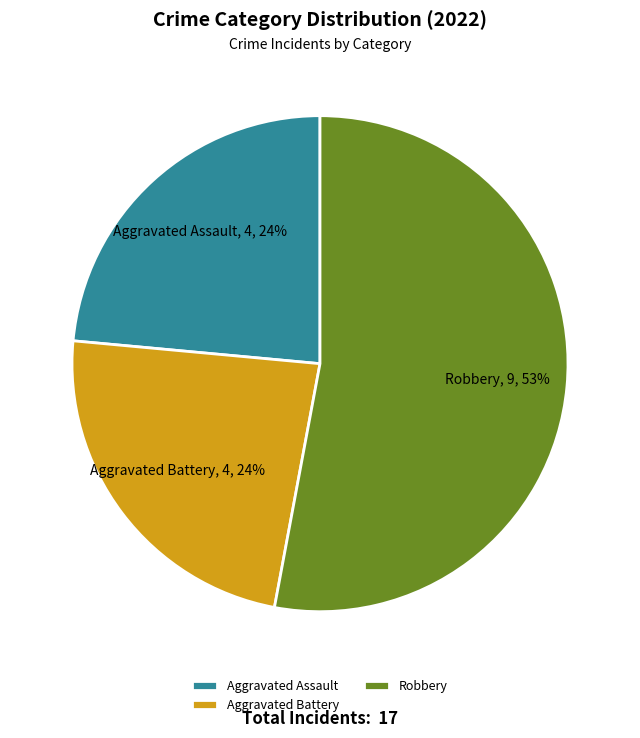

To the nearest percent, what percentage of the pie is Aggravated Battery?

24%